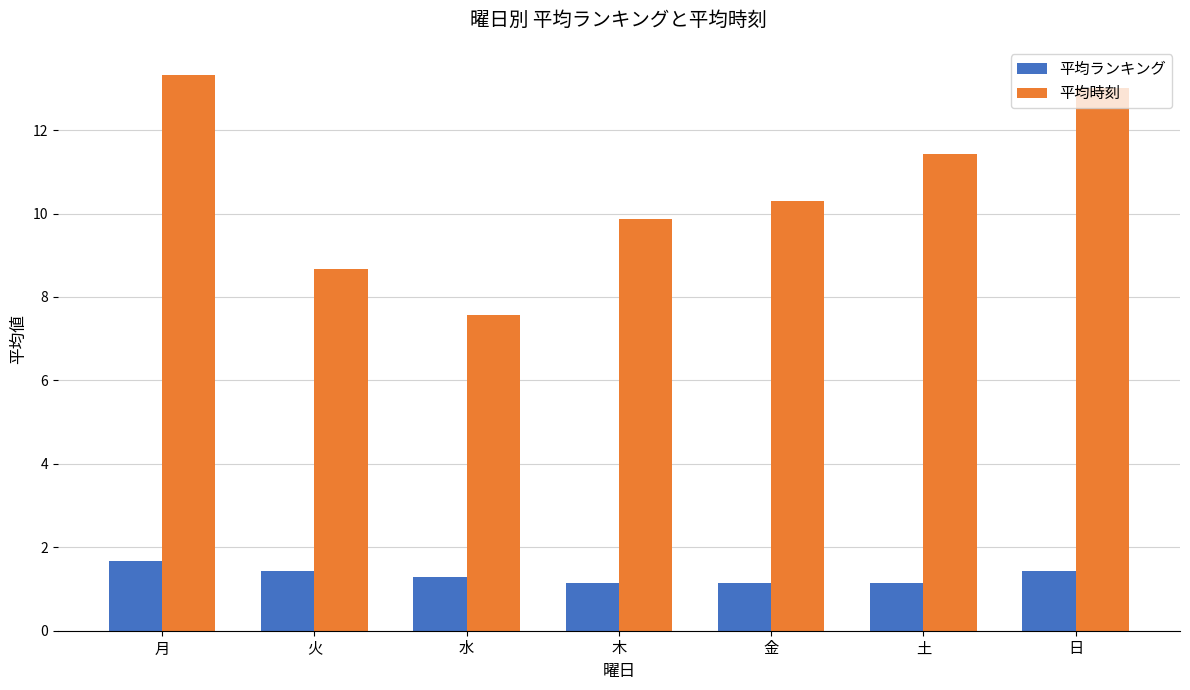

Rank the series by their average value, from highest to lowest.

平均時刻, 平均ランキング